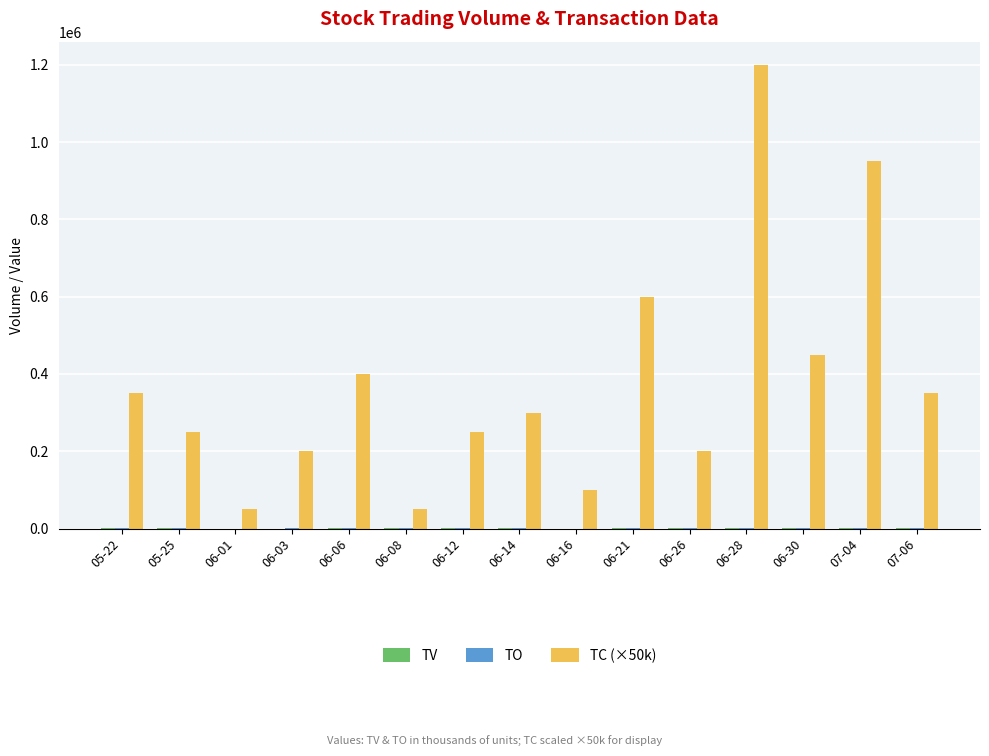

Which series has the largest total across all categories?

TC (×50k)